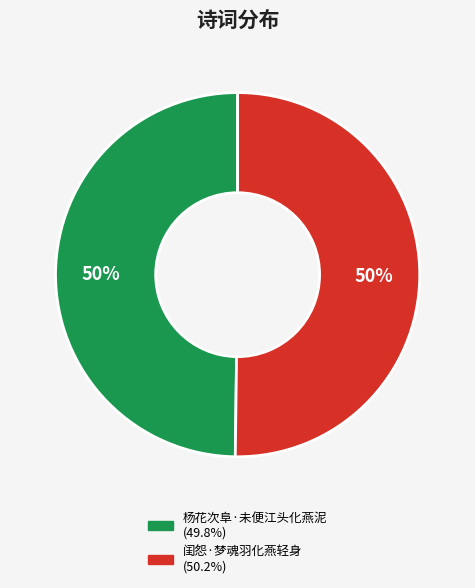

Is it true that 杨花次阜·未便江头化燕泥 is 43% of the pie?

False